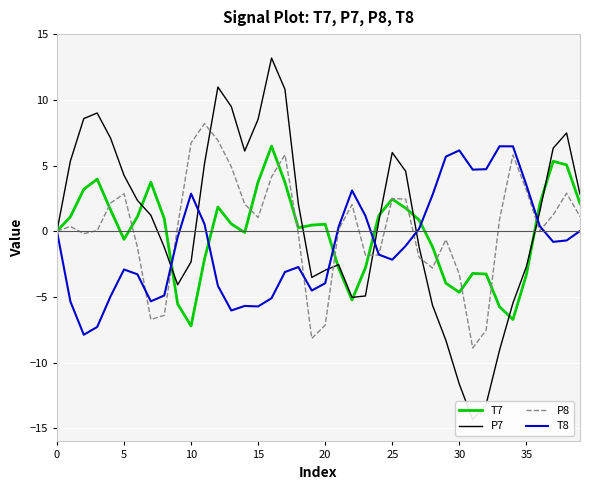

The P8 series shows -5.4 at 30. True or false?

False